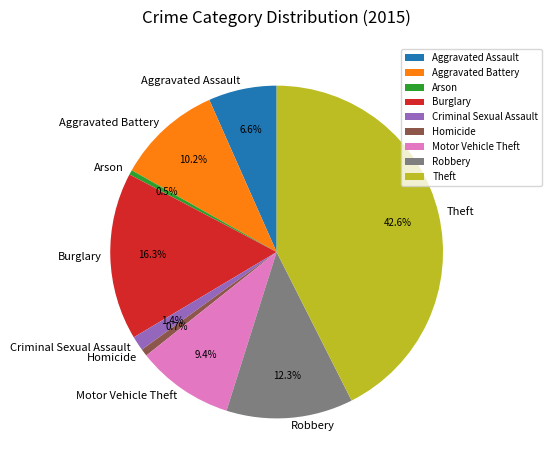

What percentage is the Motor Vehicle Theft slice, to the nearest percent?

9%